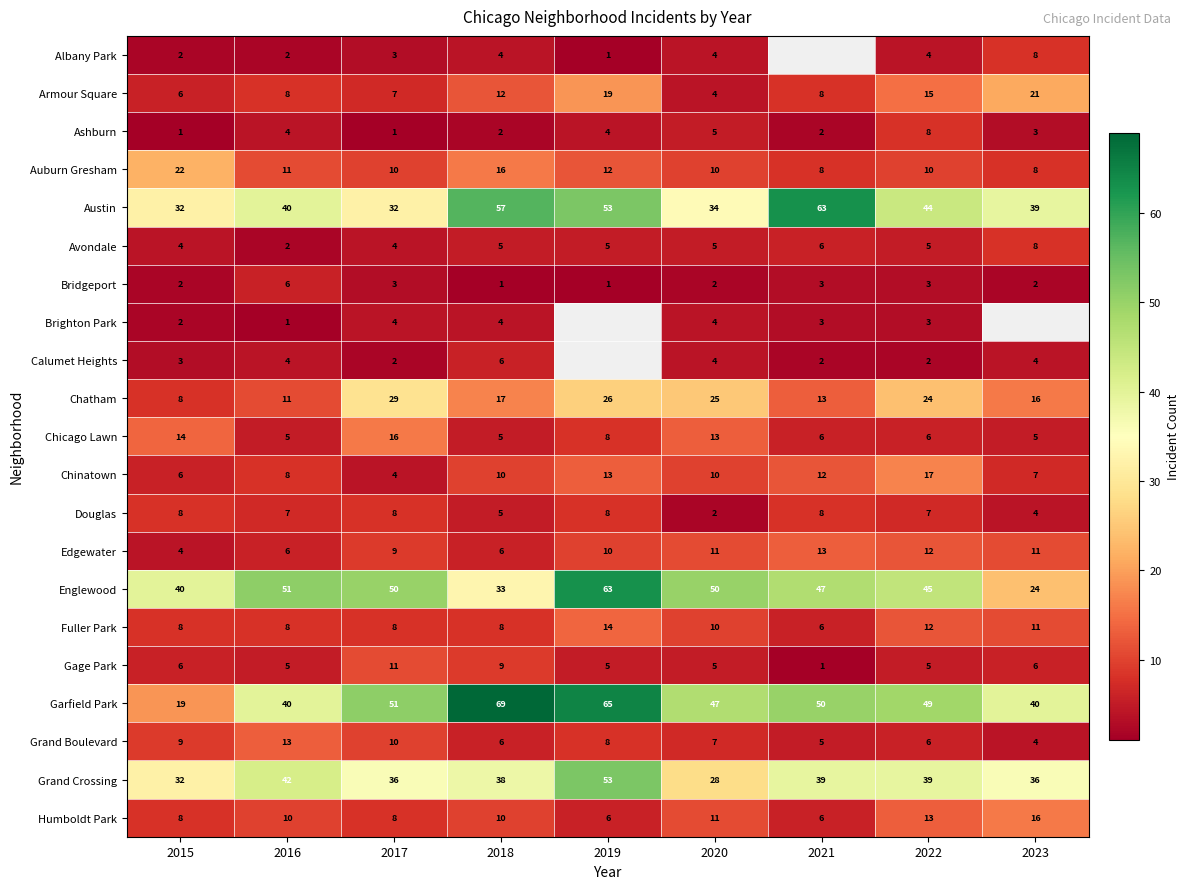

How many data points in Gage Park are less than 5?

1